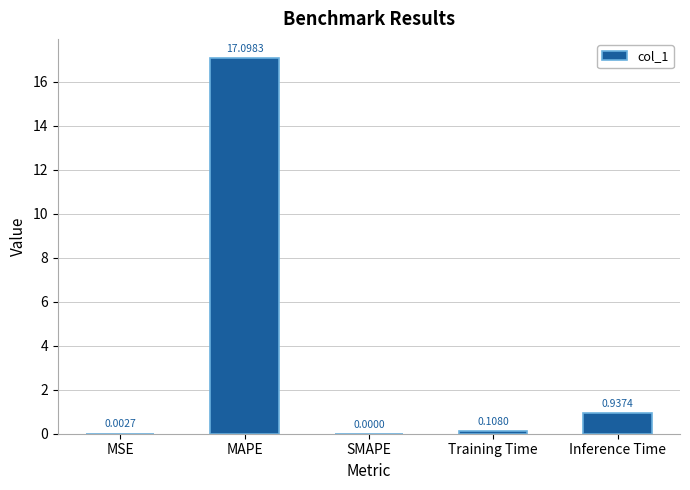

Where is the data nearest to the value 8?

Inference Time